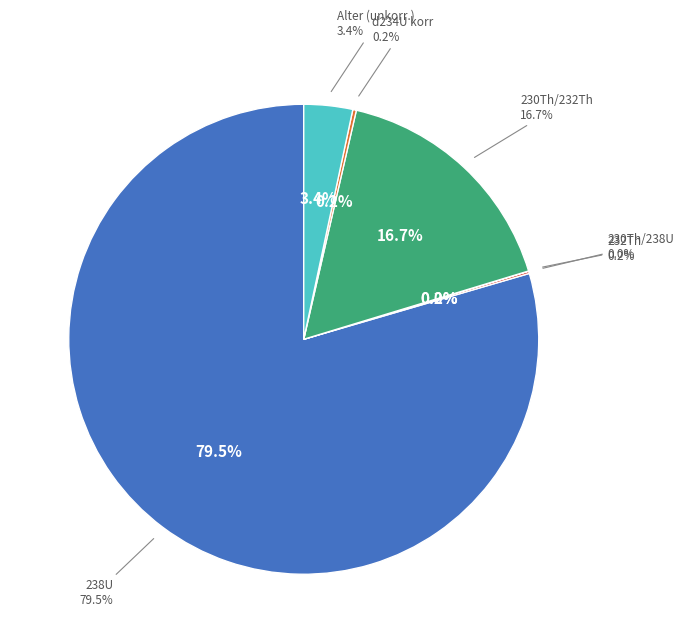

Count the number of slices in the pie.

6